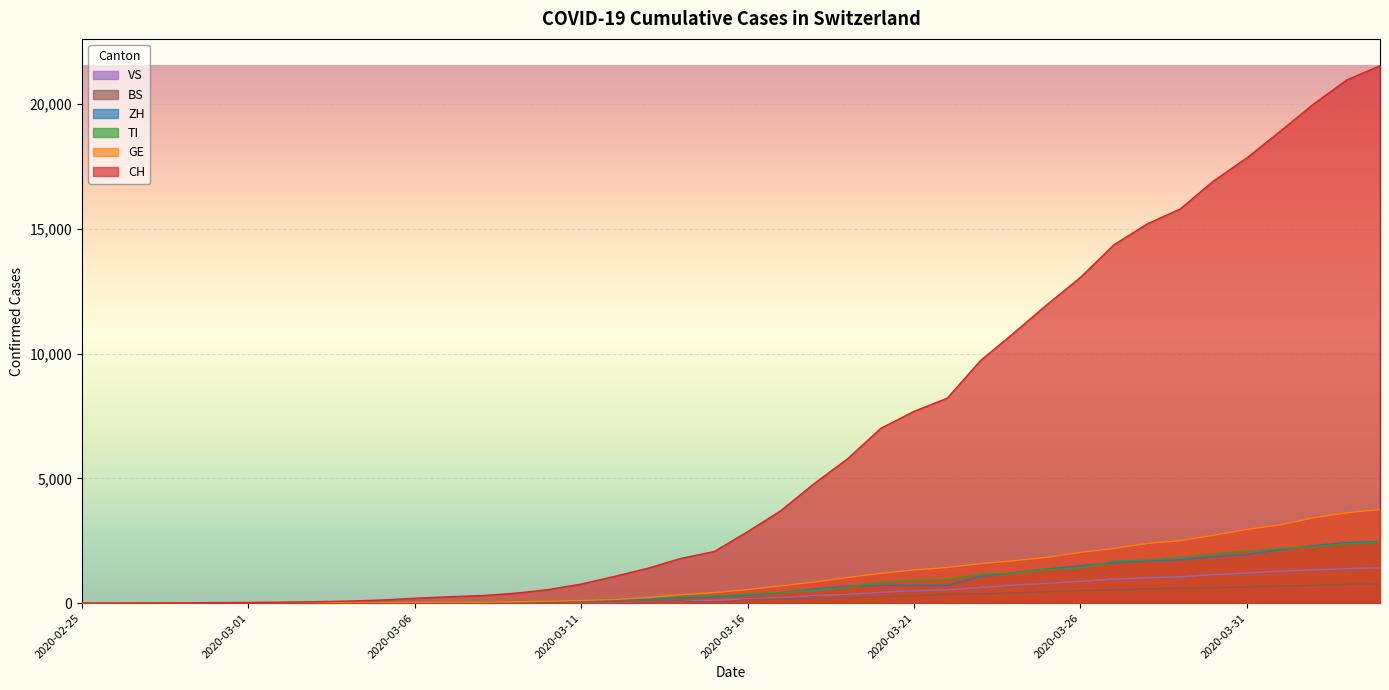

True or false: BS and TI intersect in this chart.

False